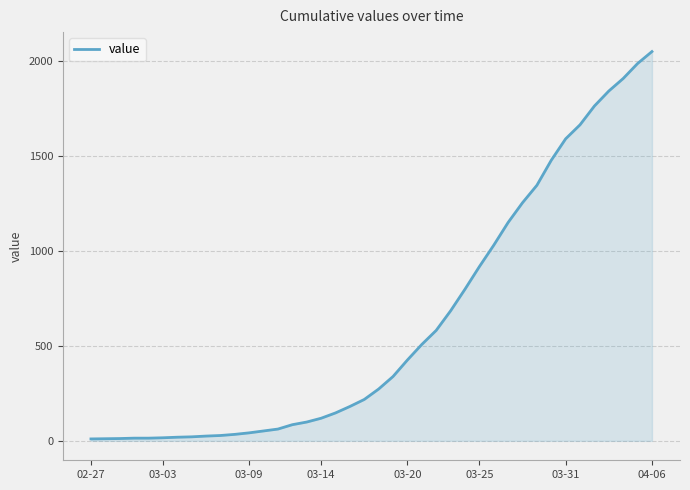

What is the maximum value shown in the chart?

2052